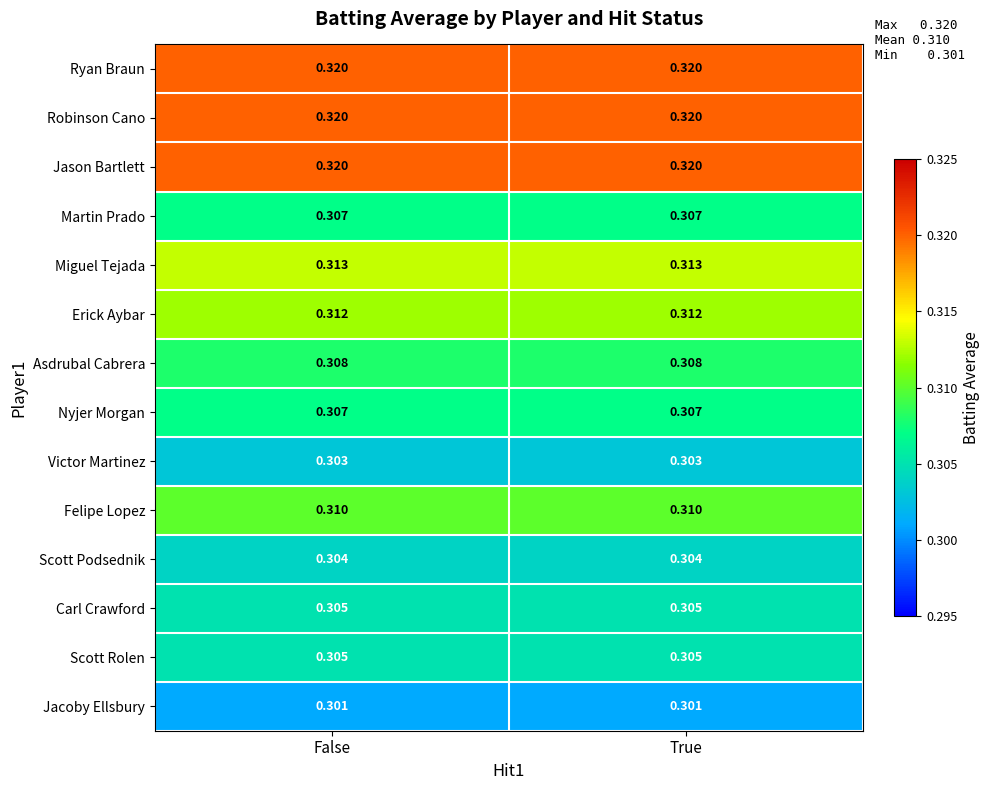

Is the value of Jacoby Ellsbury at True greater than the value of Carl Crawford at True?

No